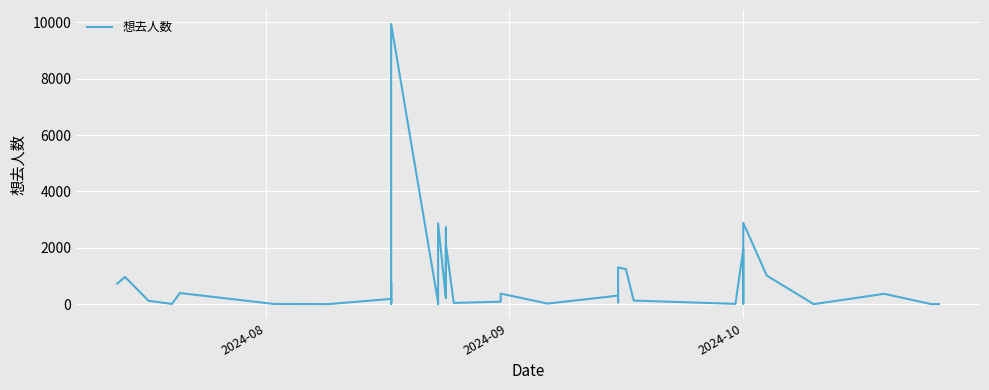

What position from the left is 2024-08?

1